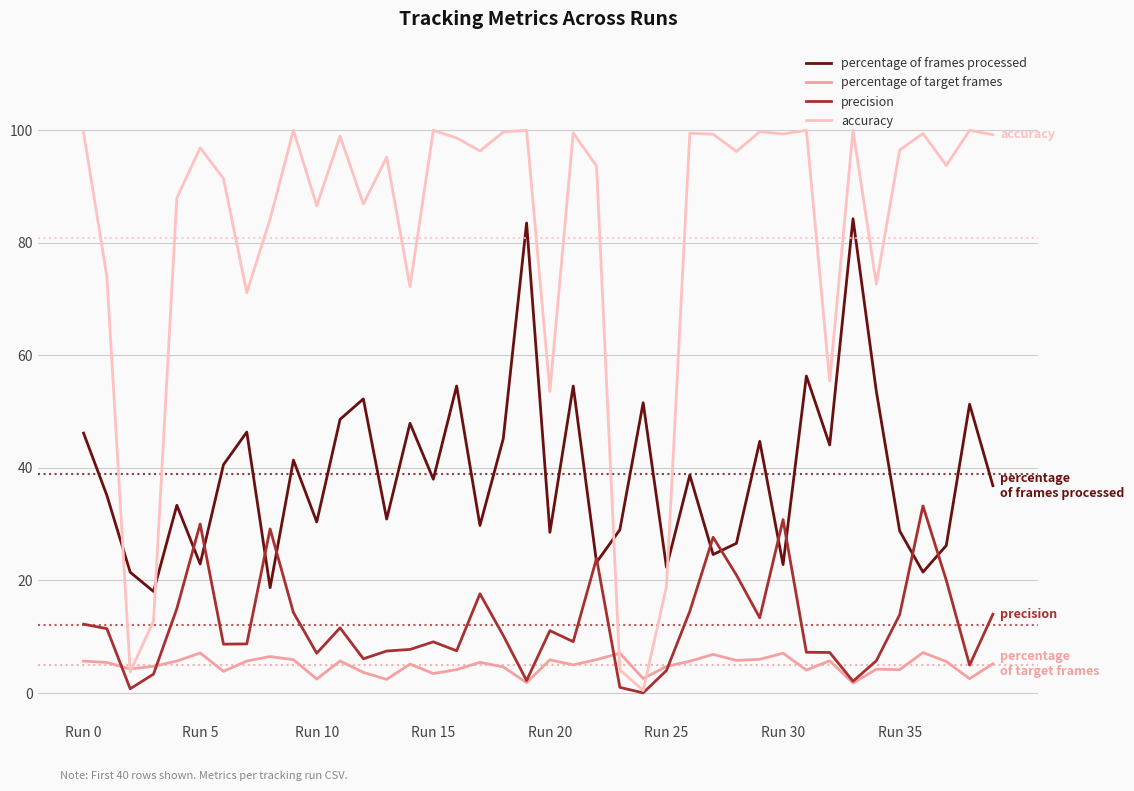

Which series has the largest total across all categories?

accuracy